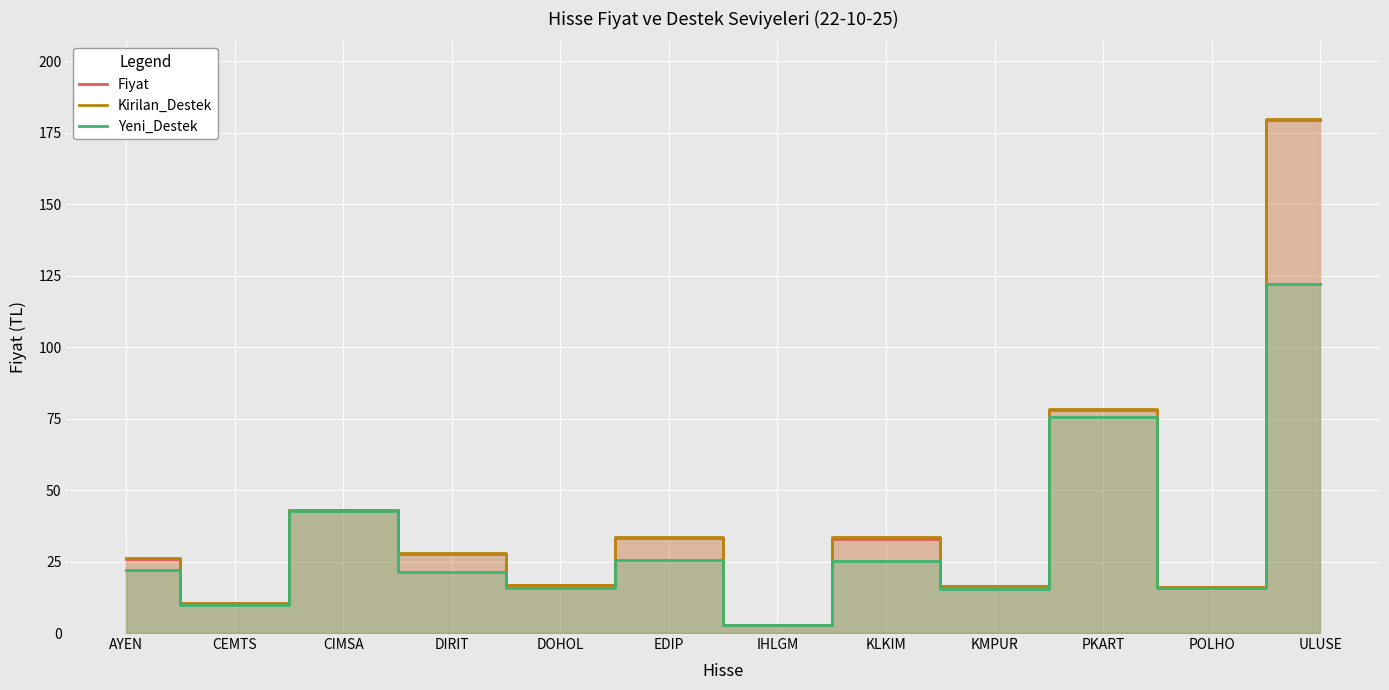

List the labels in order of Fiyat value, smallest first.

IHLGM, CEMTS, POLHO, KMPUR, DOHOL, AYEN, DIRIT, KLKIM, EDIP, CIMSA, PKART, ULUSE